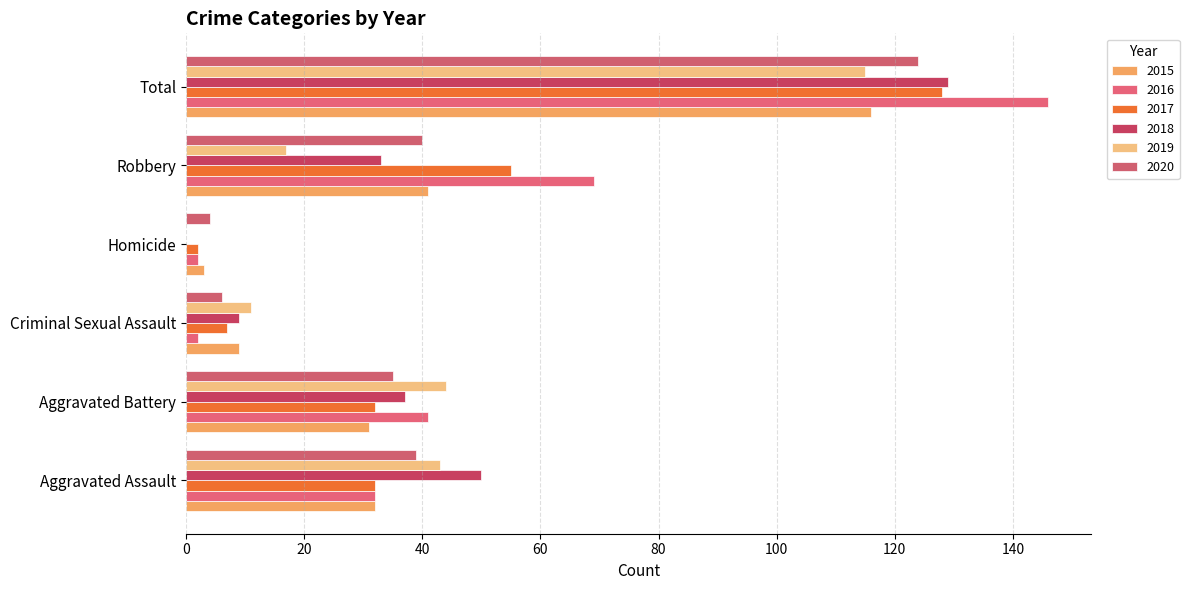

How many positive values does the 2018 series have?

5